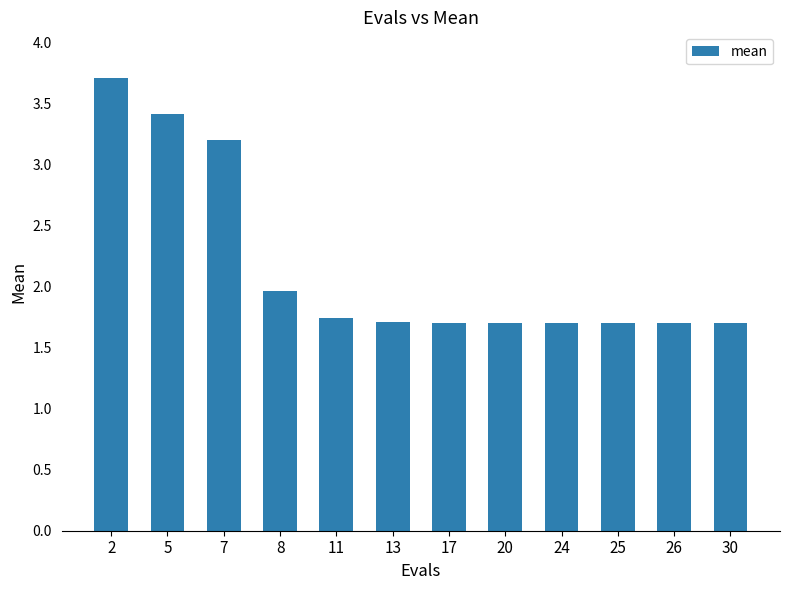

Is it true that the value at 25 is 1.7?

True